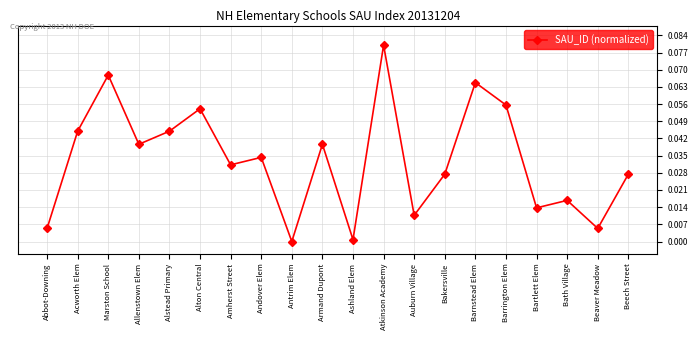

Is this an area chart (filled region under the line)?

No